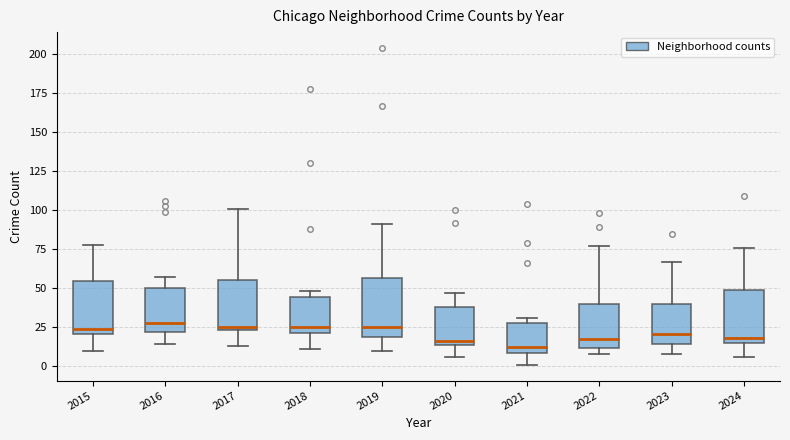

Reading left to right, transcribe this box plot: for each box, give where its median line is, the range the box spans, and where its two whiskers end, as read against the y-axis. The values are not printed on the chart, so give them approximately, as read against the axis.

2015: median 25, box 20 to 55, whiskers 10 to 80
2016: median 30, box 20 to 50, whiskers 15 to 55
2017: median 25, box 25 to 55, whiskers 15 to 100
2018: median 25, box 20 to 45, whiskers 10 to 50
2019: median 25, box 20 to 55, whiskers 10 to 90
2020: median 15 (just above the box's lower edge), box 15 to 40, whiskers 5 to 45
2021: median 15, box 10 to 30, whiskers 0 to 30 (just above the box's upper edge)
2022: median 20, box 10 to 40, whiskers 10 (just below the box's lower edge) to 75
2023: median 20, box 15 to 40, whiskers 10 to 65
2024: median 20, box 15 to 50, whiskers 5 to 75